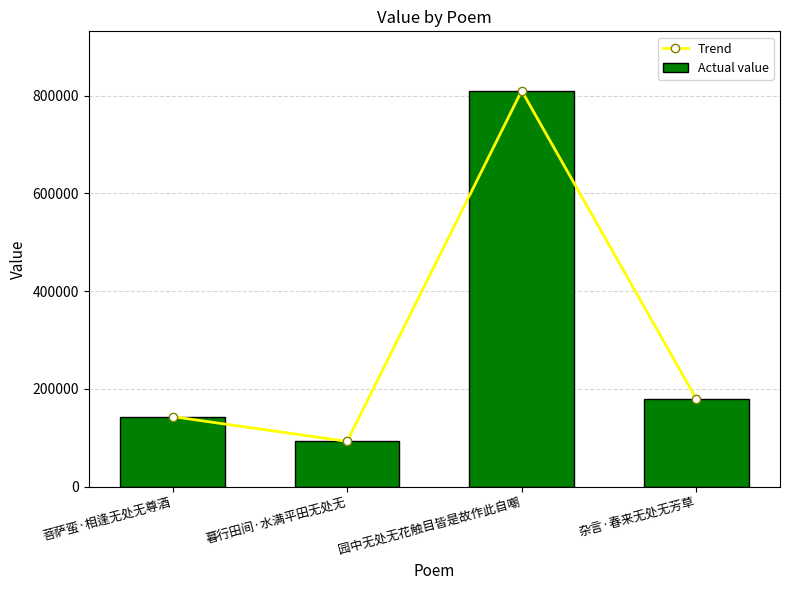

At which label does Actual value reach its peak?

园中无处无花触目皆是故作此自嘲